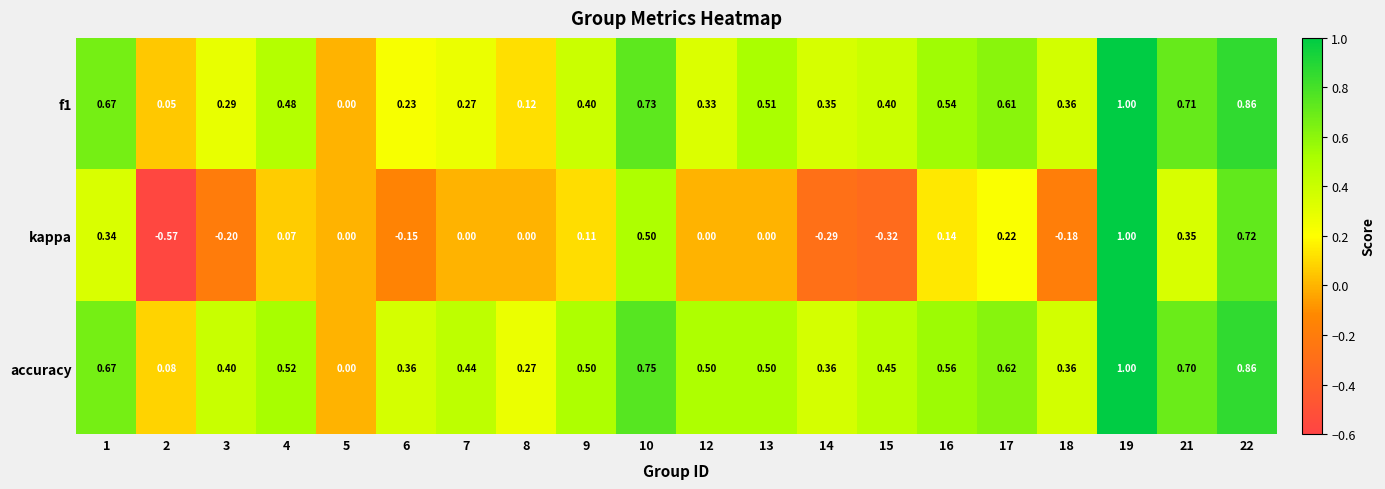

Is the value of f1 at 12 greater than the value of kappa at 9?

Yes